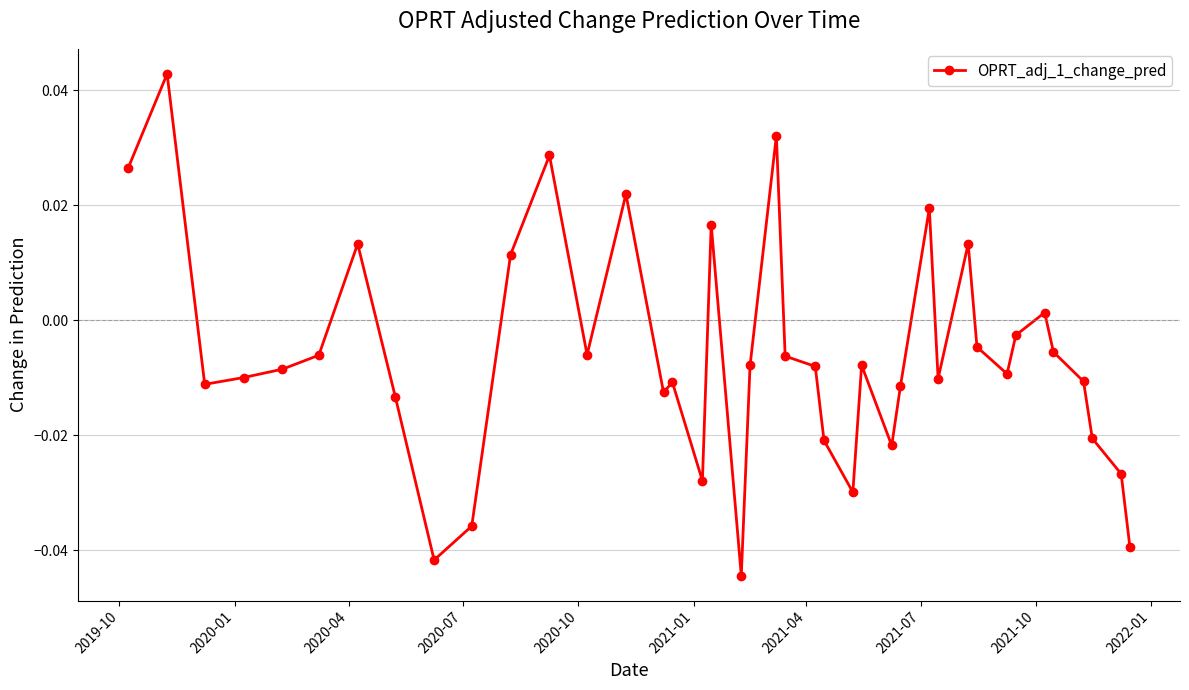

How many series are shown in this chart?

1